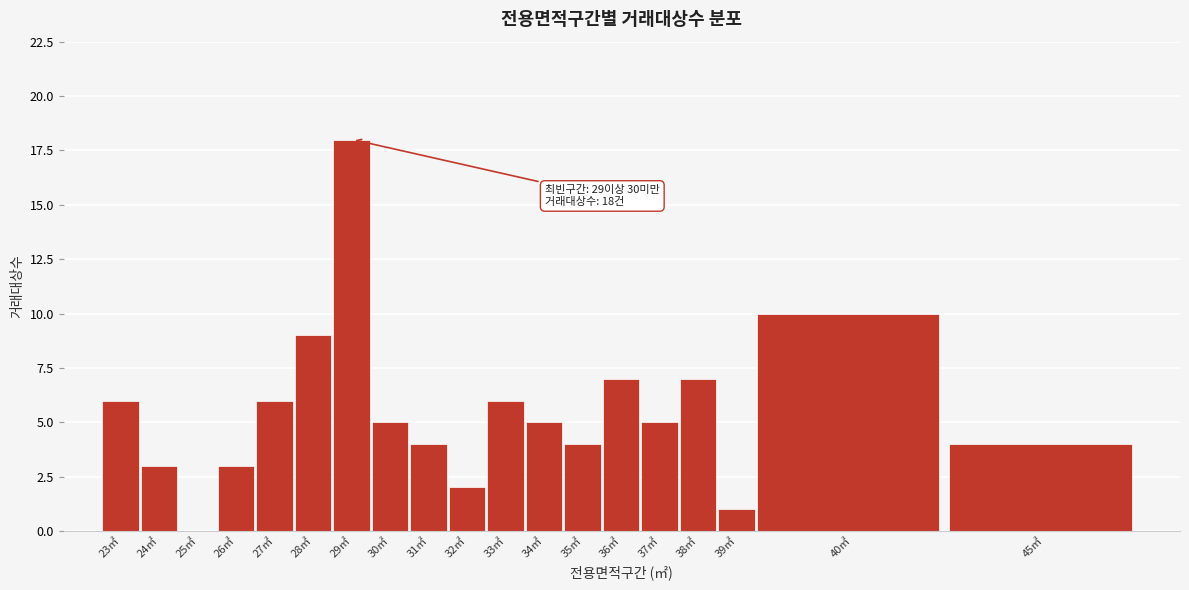

Reading left to right, transcribe all the data shown in this chart.

23㎡=6	24㎡=3	25㎡=0	26㎡=3	27㎡=6	28㎡=9	29㎡=18	30㎡=5	31㎡=4	32㎡=2	33㎡=6	34㎡=5	35㎡=4	36㎡=7	37㎡=5	38㎡=7	39㎡=1	40㎡=10	45㎡=4